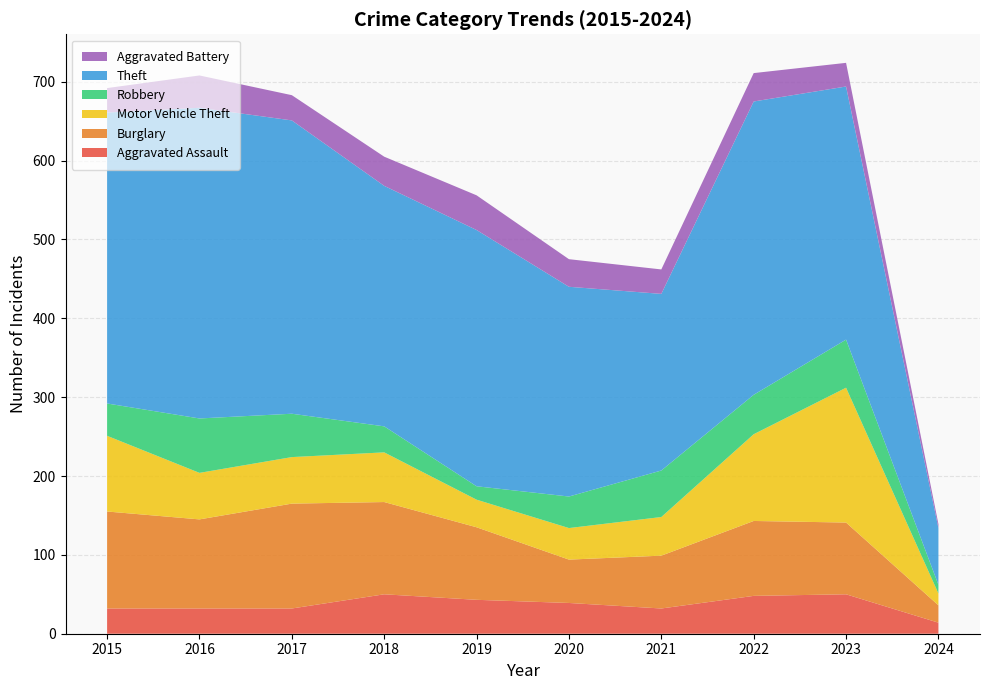

Reading right to left, transcribe all the data shown in this chart.

Aggravated Assault: 2024=14	2023=50	2022=48	2021=32	2020=39	2019=43	2018=50	2017=32	2016=32	2015=32
Burglary: 2024=22	2023=91	2022=95	2021=67	2020=55	2019=92	2018=117	2017=133	2016=113	2015=123
Motor Vehicle Theft: 2024=15	2023=171	2022=110	2021=49	2020=40	2019=35	2018=63	2017=59	2016=59	2015=96
Robbery: 2024=11	2023=61	2022=50	2021=59	2020=40	2019=17	2018=33	2017=55	2016=69	2015=41
Theft: 2024=72	2023=321	2022=372	2021=224	2020=266	2019=325	2018=305	2017=372	2016=394	2015=369
Aggravated Battery: 2024=5	2023=30	2022=36	2021=31	2020=35	2019=44	2018=37	2017=32	2016=41	2015=31